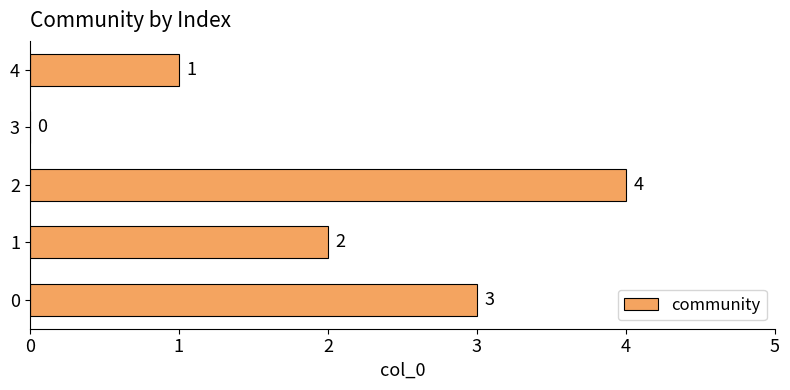

Approximately how many times larger is the value at 4 compared to 1?

0.5